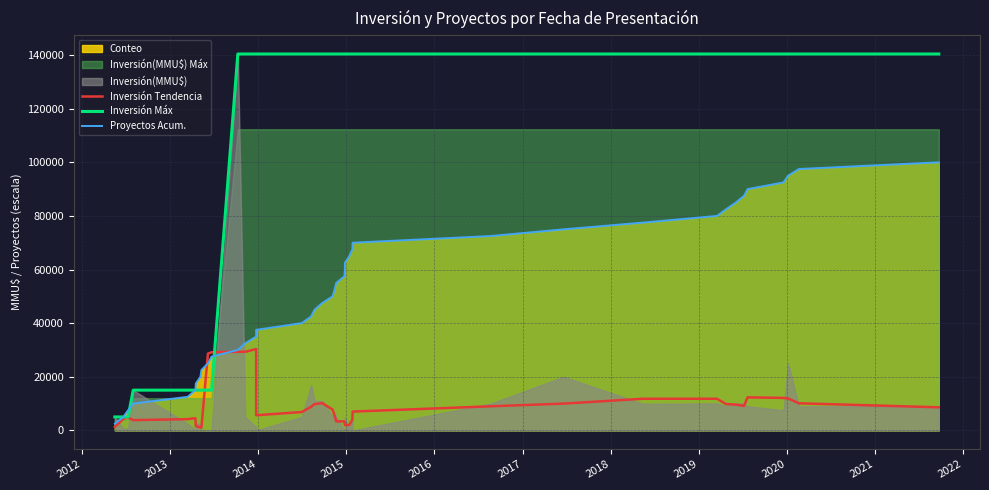

How many values in the Proyectos Acum. series are below 52500?

20